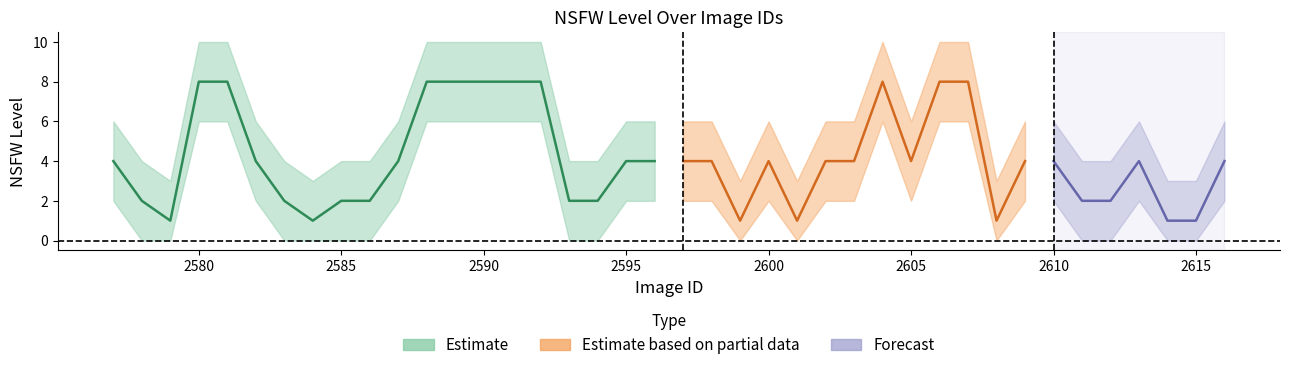

The nsfw_lower series shows 0 at 7. True or false?

True